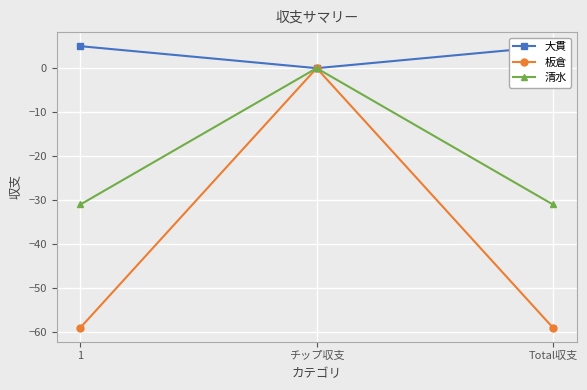

What is the total value across all series at Total収支?

-85